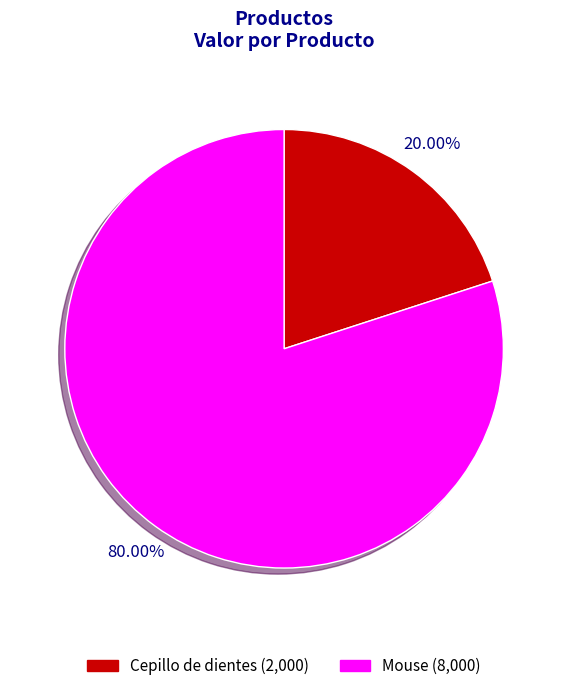

How many slices are in this pie chart?

2